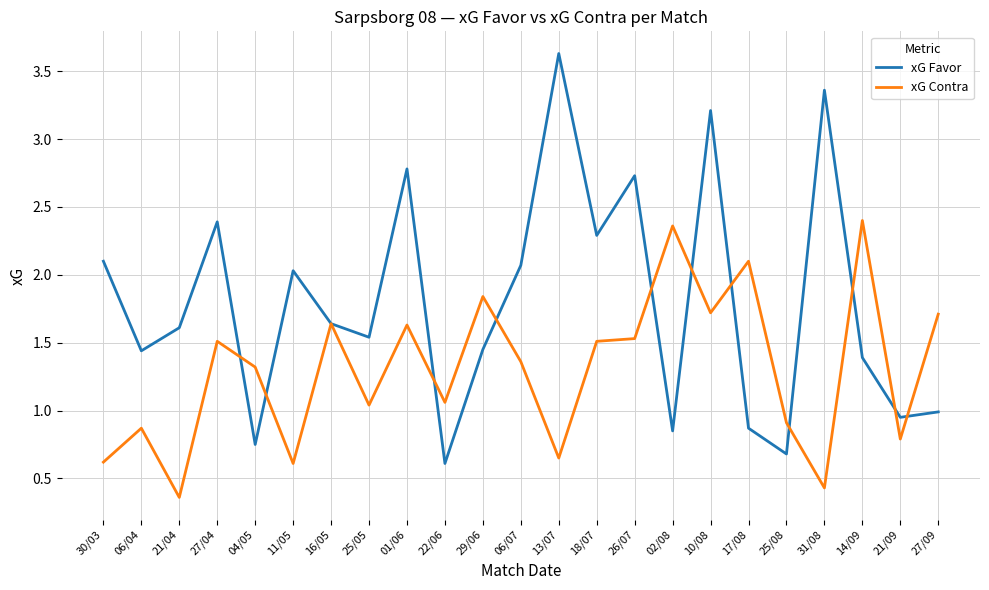

At 10/08, list the series in order from smallest to largest.

xG Contra, xG Favor